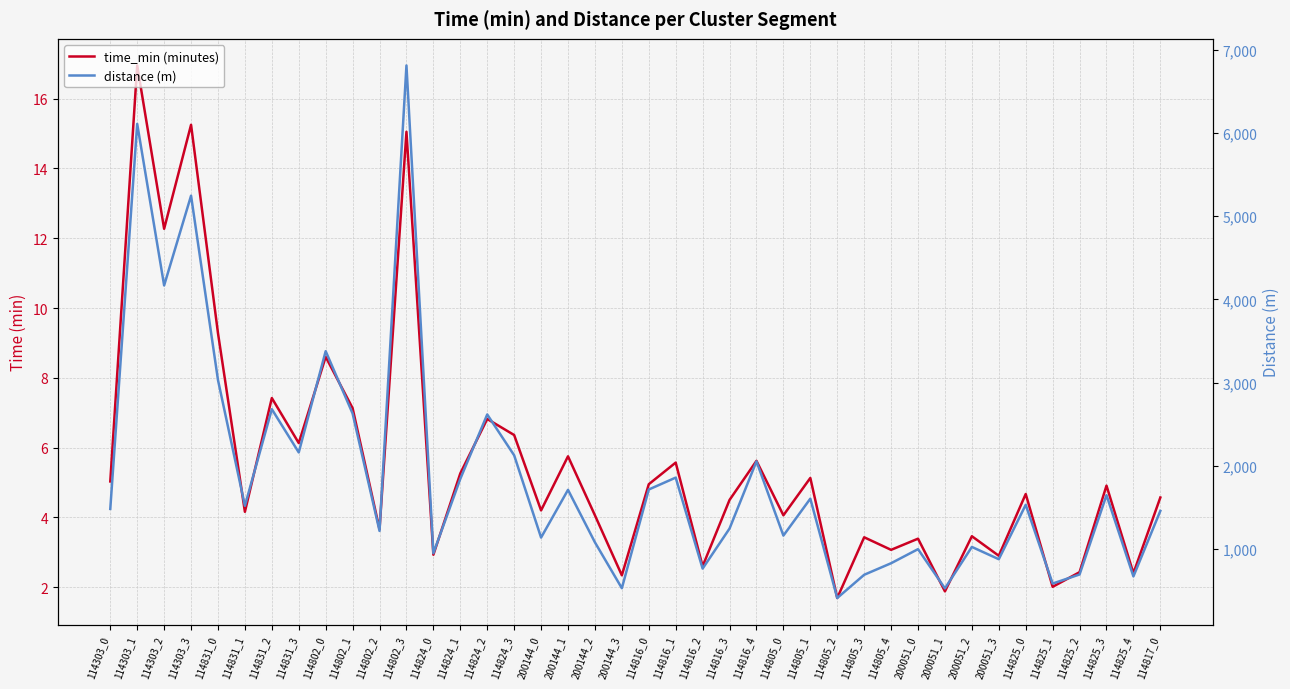

How many values in the distance (m) series are below 1521?

20